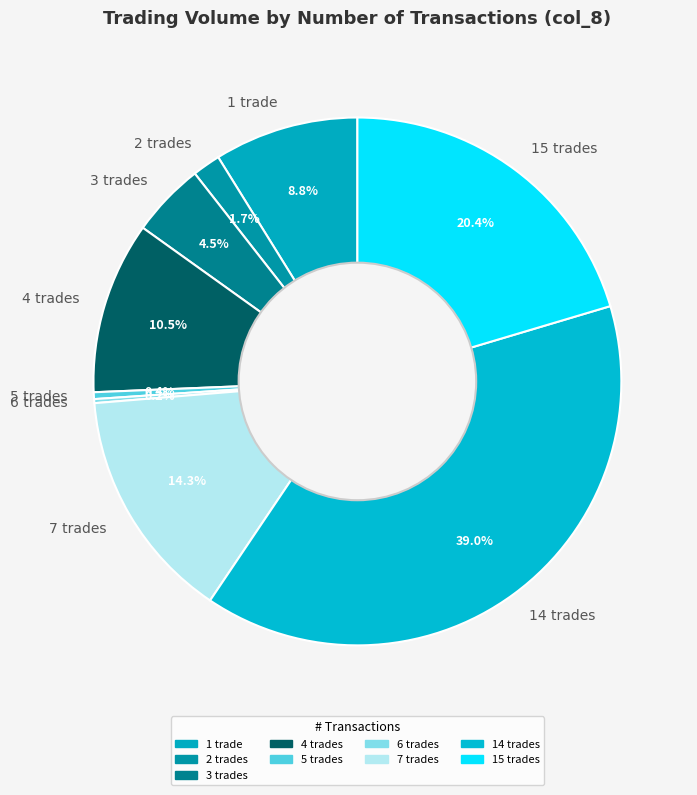

Which has a higher value, 1 trade or 15 trades?

15 trades